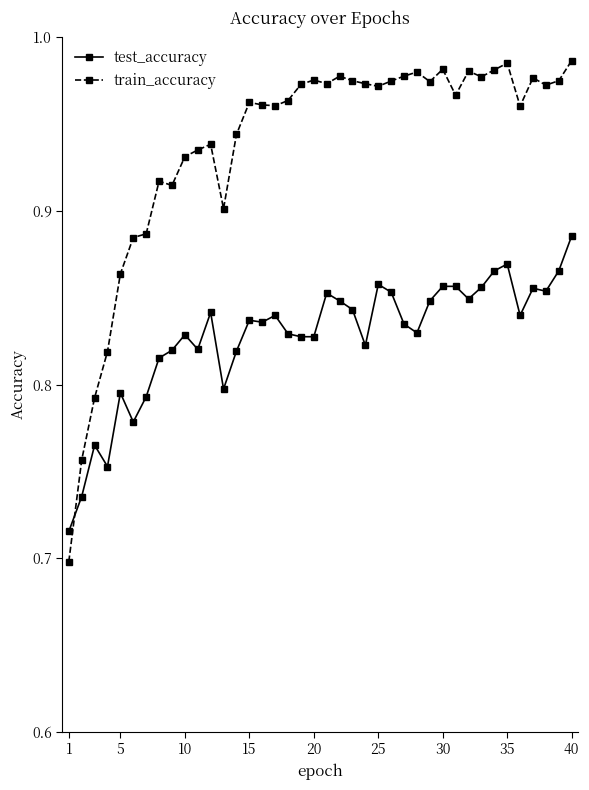

What is the sum of all test_accuracy values?

33.1